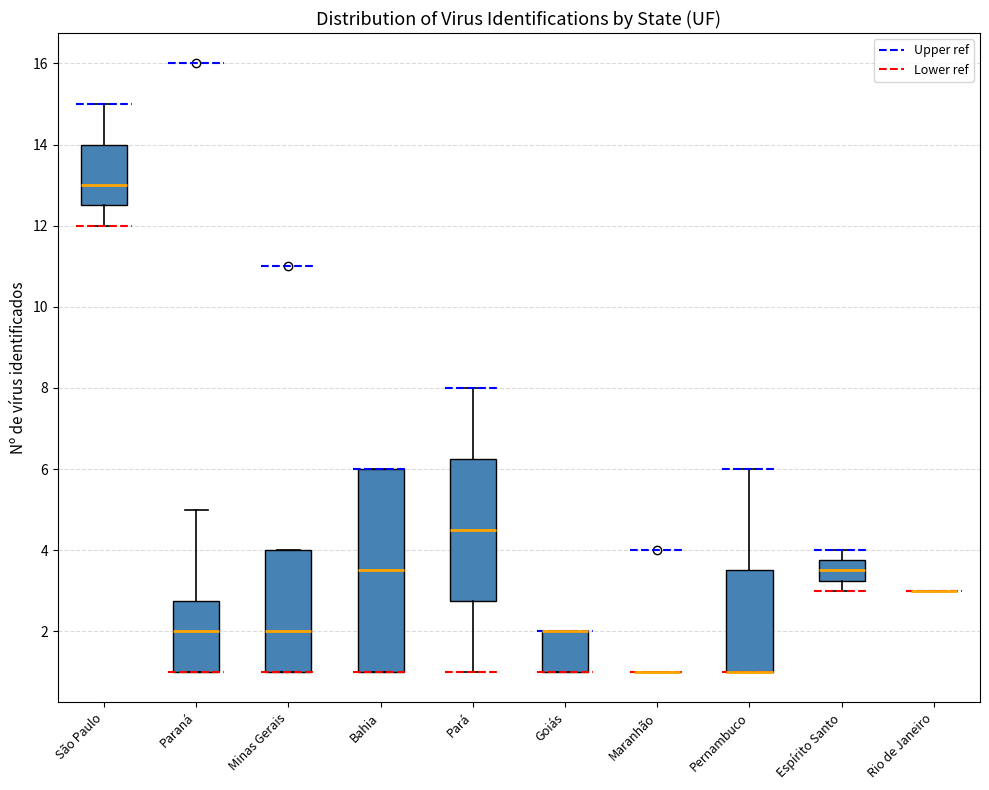

Reading left to right, read every box against the y-axis: the position of its median line, the range the box covers, and the ends of its whiskers. The values are not printed on the chart, so give them approximately, as read against the axis.

São Paulo: median 13.0, box 12.6 to 14.0, whiskers 12.0 to 15.0
Paraná: median 2.0, box 1.0 to 2.8, whiskers 1.0 to 5.0
Minas Gerais: median 2.0, box 1.0 to 4.0, whiskers 1.0 to 4.0
Bahia: median 3.6, box 1.0 to 6.0, whiskers 1.0 to 6.0
Pará: median 4.6, box 2.8 to 6.2, whiskers 1.0 to 8.0
Goiás: median 2.0 (drawn on the box's upper edge), box 1.0 to 2.0, whiskers 1.0 to 2.0
Maranhão: box collapsed to a line at 1.0, whiskers 1.0 to 1.0
Pernambuco: median 1.0 (drawn on the box's lower edge), box 1.0 to 3.6, whiskers 1.0 to 6.0
Espírito Santo: median 3.6, box 3.2 to 3.8, whiskers 3.0 to 4.0
Rio de Janeiro: box collapsed to a line at 3.0, whiskers 3.0 to 3.0